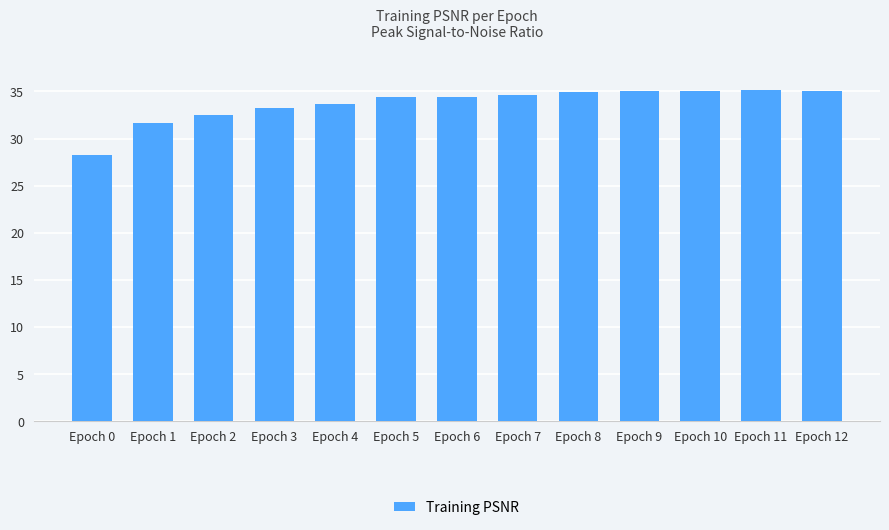

True or false: the data shows 33.7 at Epoch 4.

True